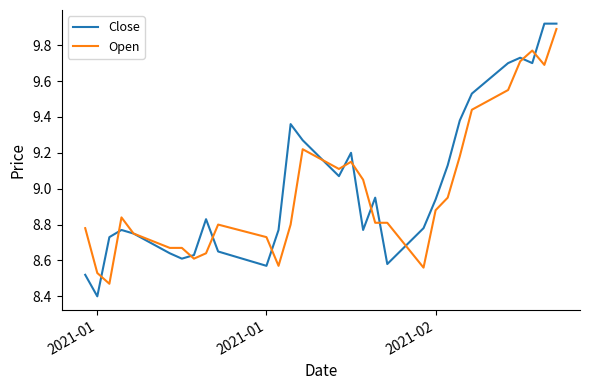

Which series has the widest spread of values?

Close